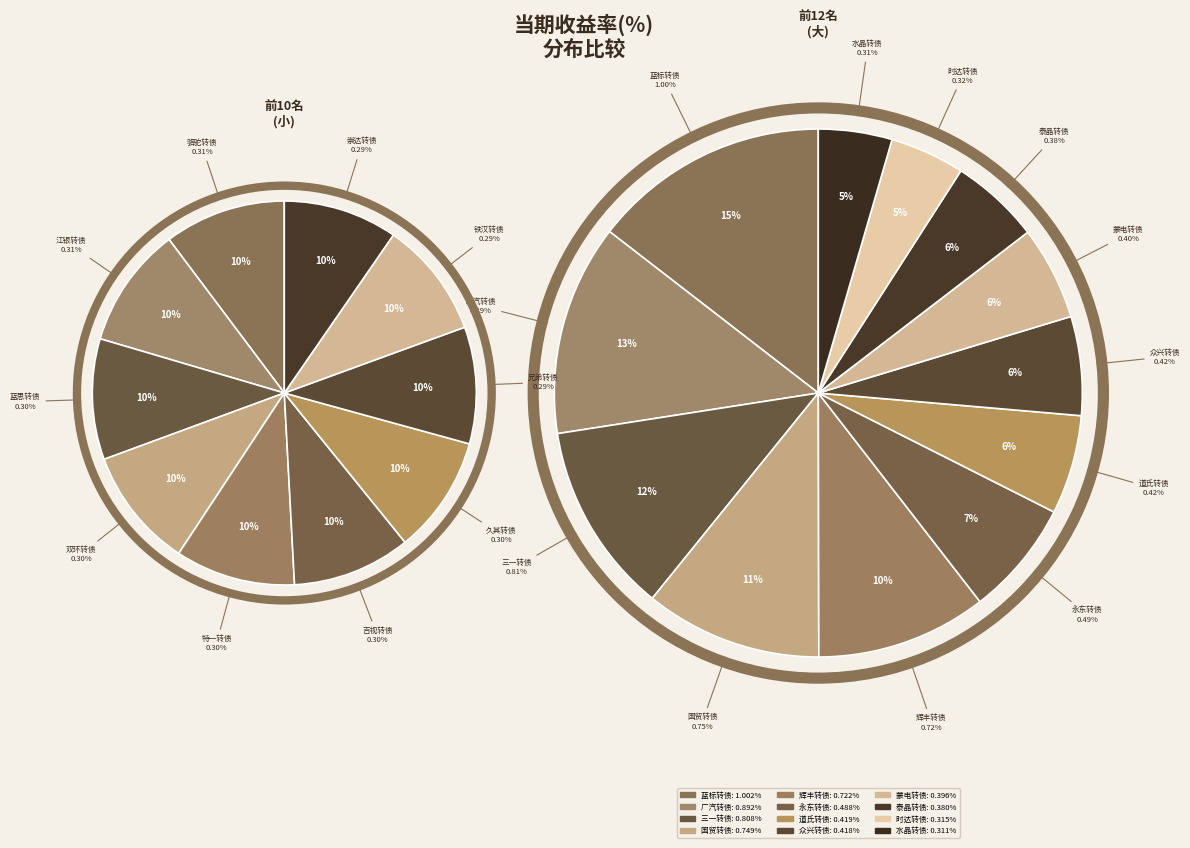

Which category has the biggest portion of the pie?

蓝标转债